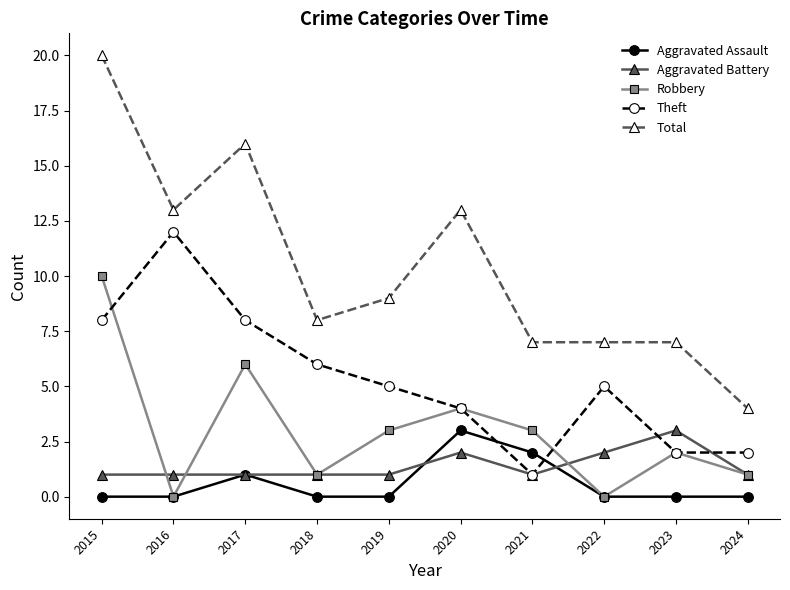

Does the chart display data point markers on the line(s)?

Yes